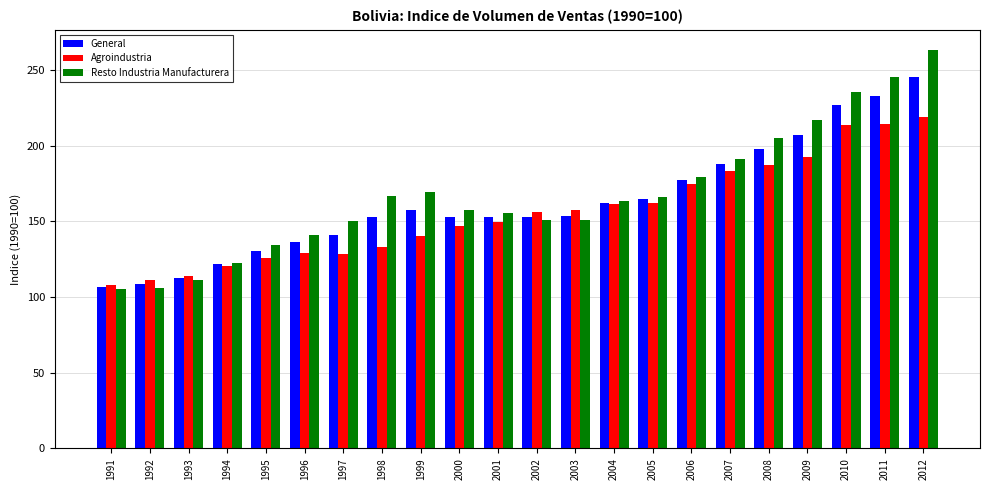

Is the value of Resto Industria Manufacturera at 1998 greater than the value of General at 2010?

No